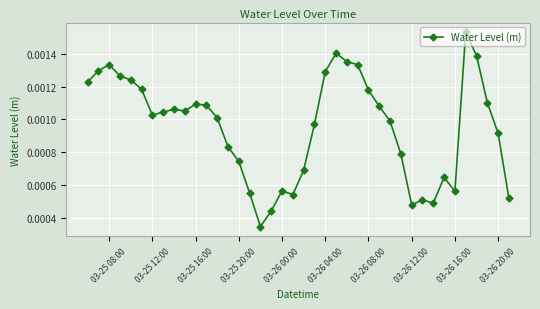

How many values are between 0 and 1?

40